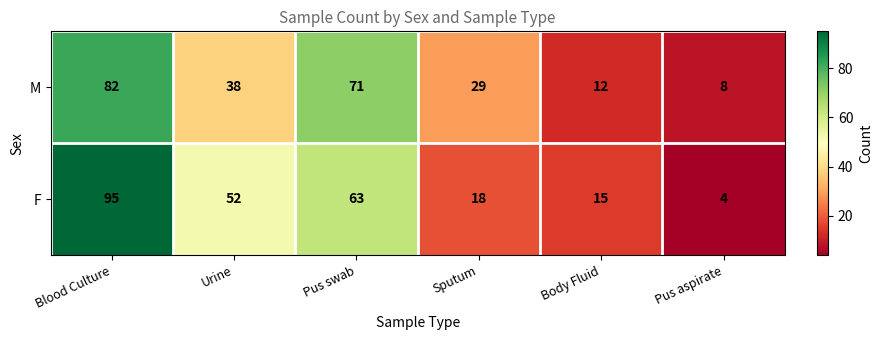

What is the difference between the second highest and second lowest values in the F series?

48